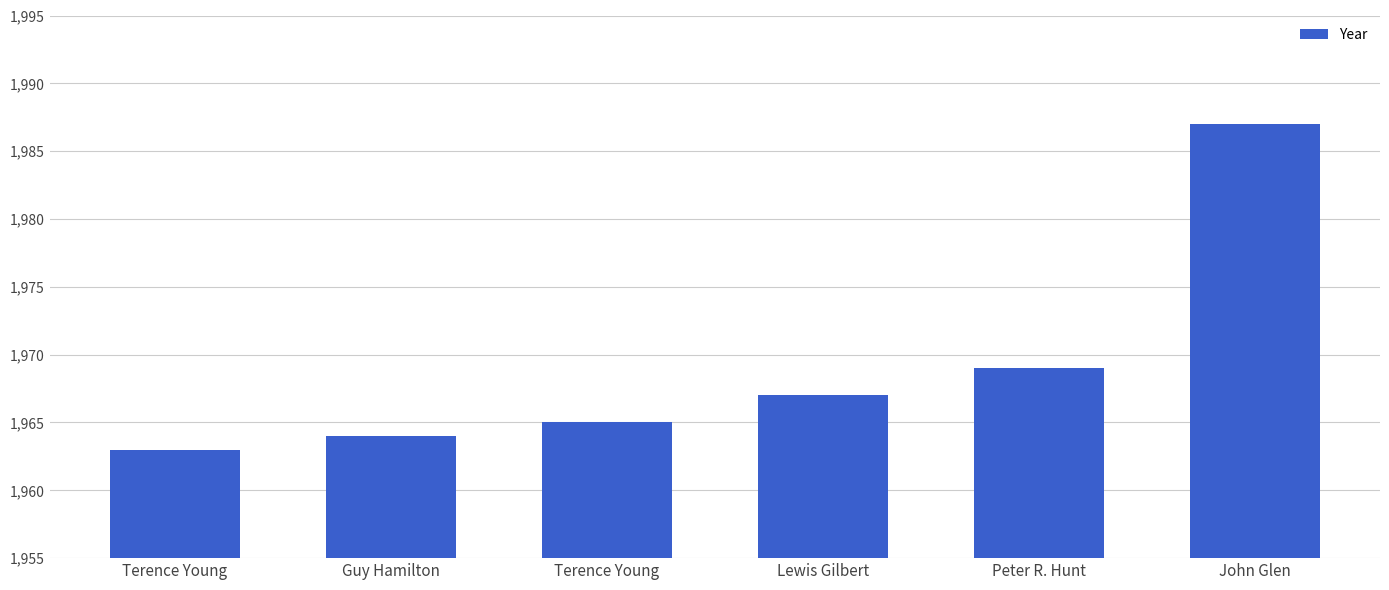

What is the difference between the values at Peter R. Hunt and Guy Hamilton?

5